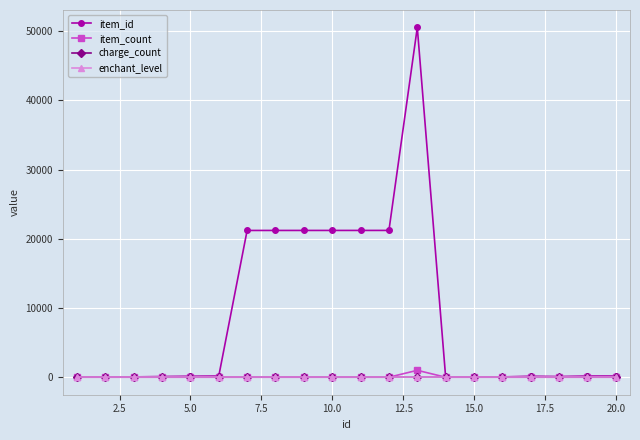

Does the chart have visible grid lines?

Yes